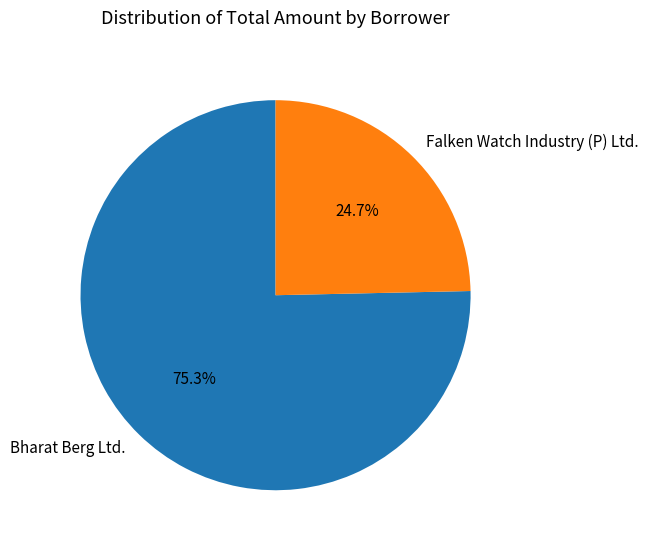

Which slice is the smallest?

Falken Watch Industry (P) Ltd.